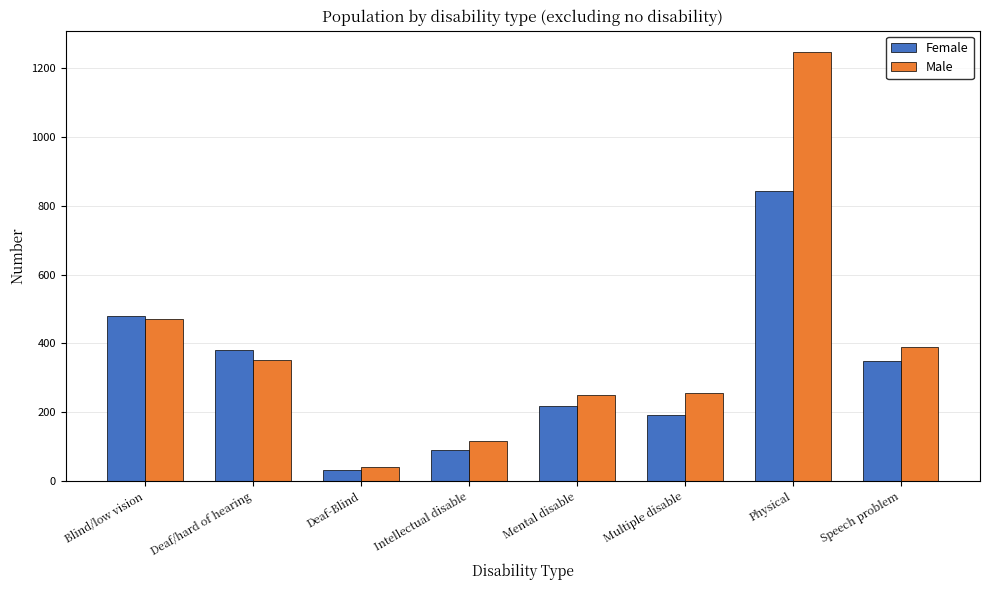

Where is Male nearest to the value 644?

Blind/low vision